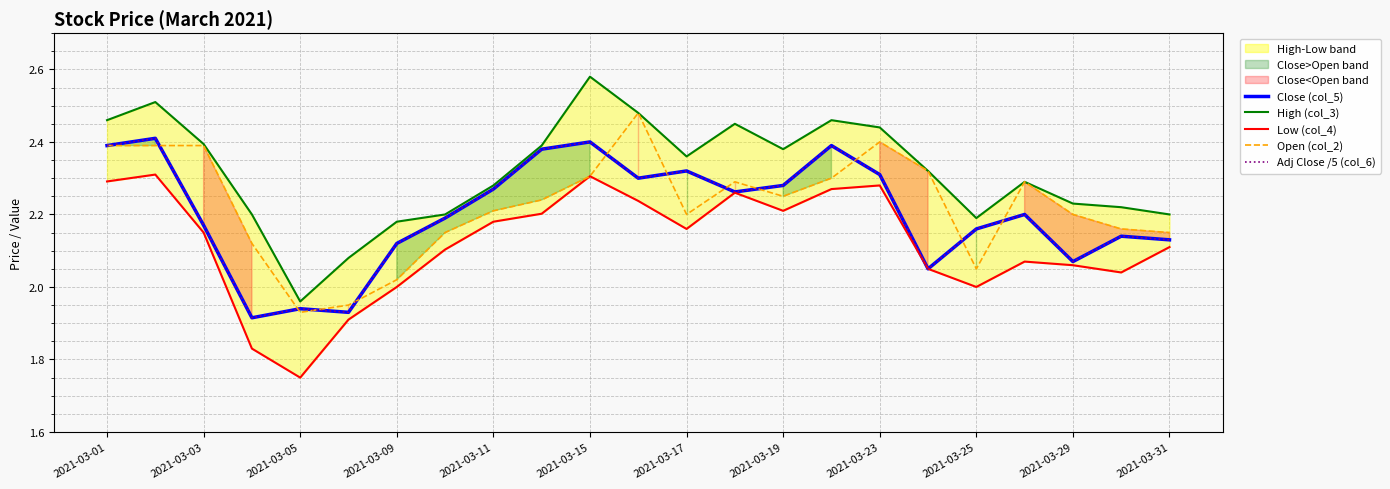

How many intersections are there between Adj Close /5 (col_6) and Close (col_5)?

2